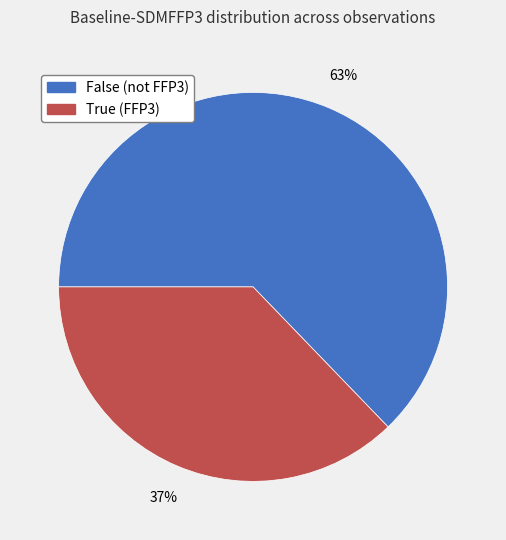

Between False and True, which is larger?

False